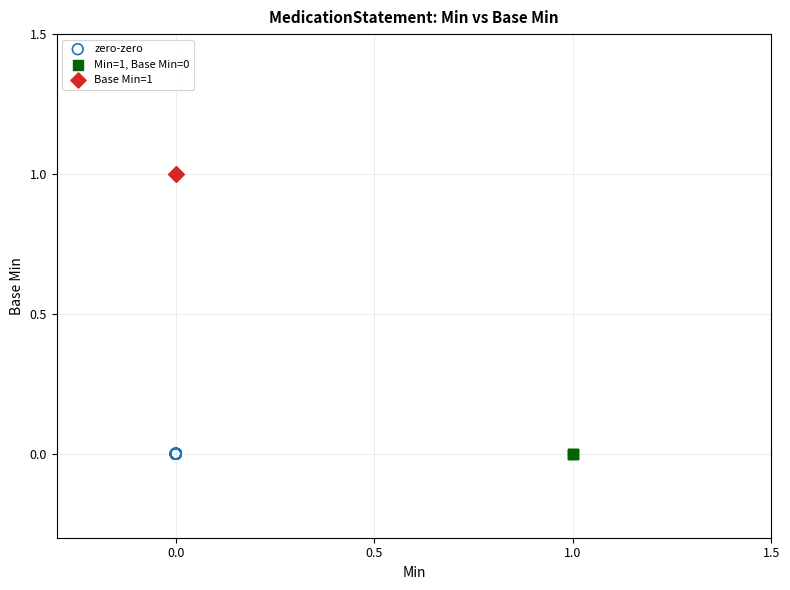

Which series reaches the maximum Y coordinate?

Base Min=1